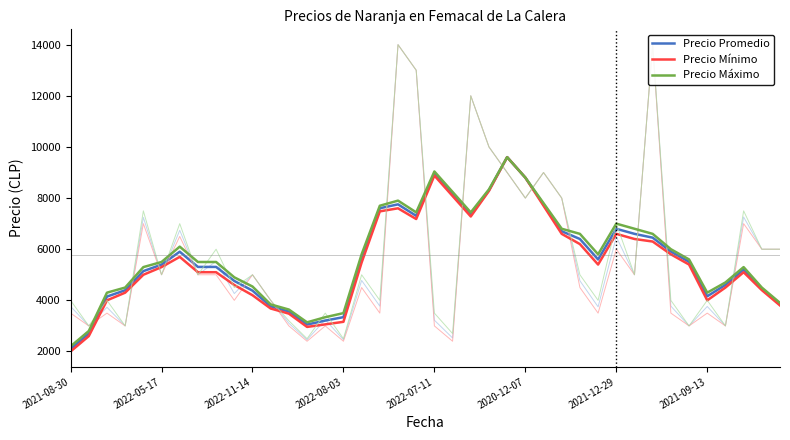

What is the average value of the Precio Mínimo series?

5527.5